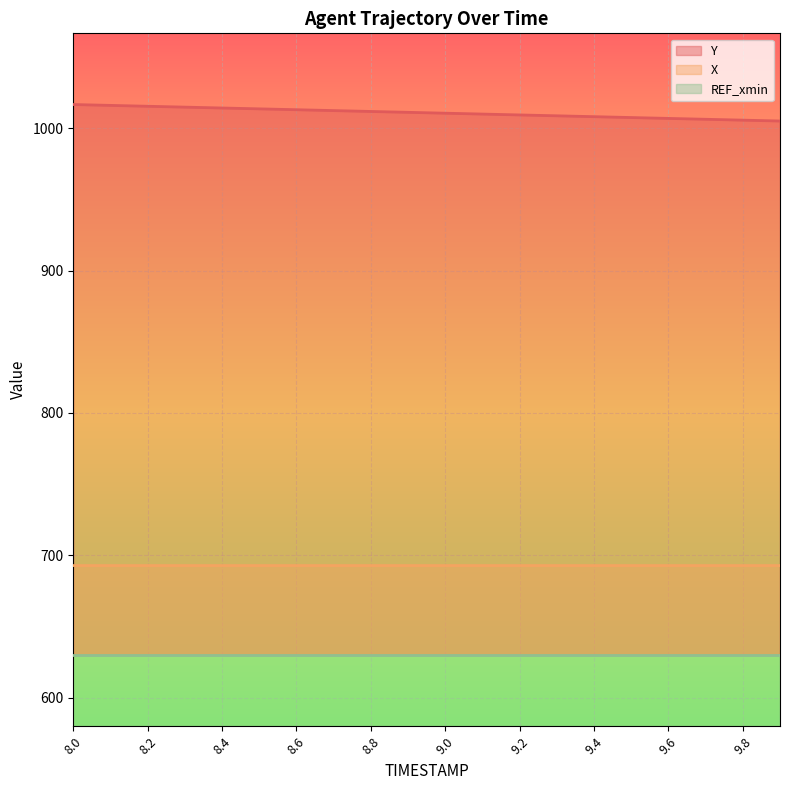

What is the sum of the X values at 8.5 and 9.3?

1385.7